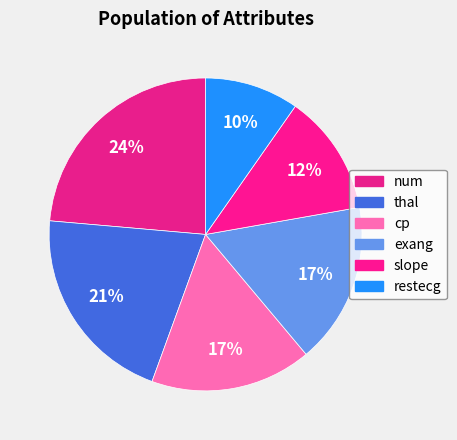

True or false: thal accounts for 30% of the total.

False